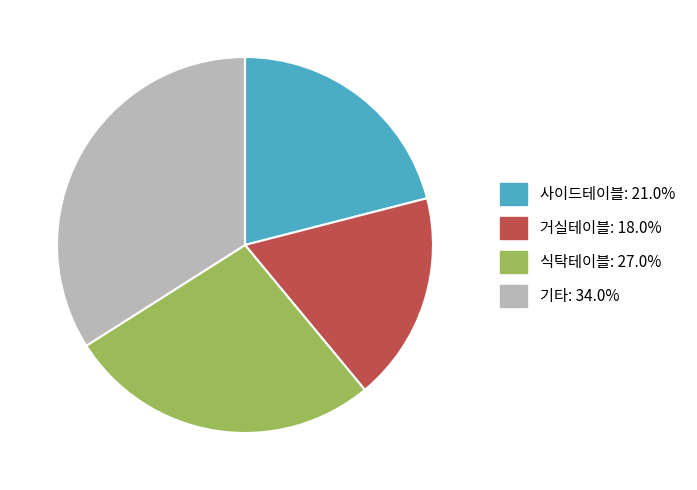

Count the number of slices in the pie.

4